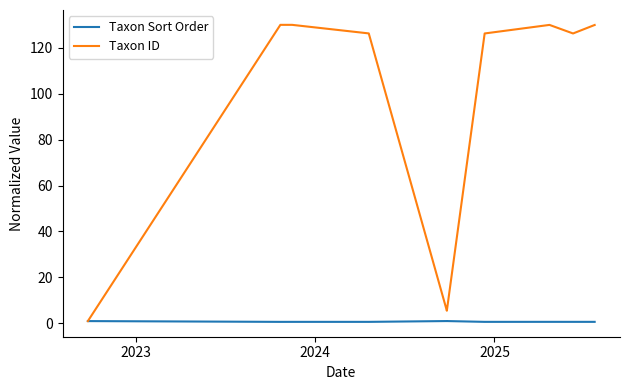

What is the difference between the second highest and second lowest values in the Taxon ID series?

124.4